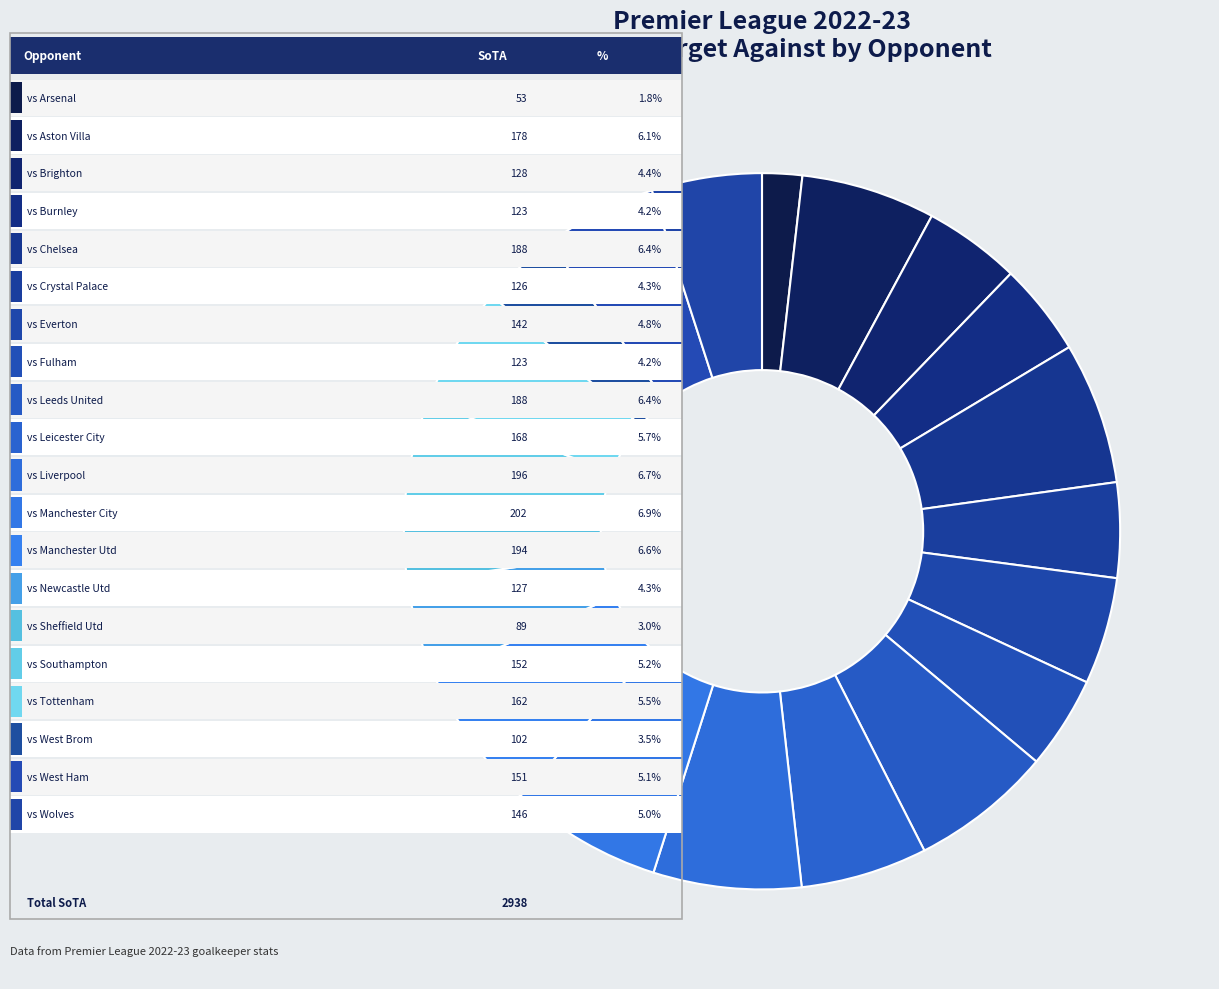

To the nearest percent, what is the difference between the largest and smallest slice percentages?

5%